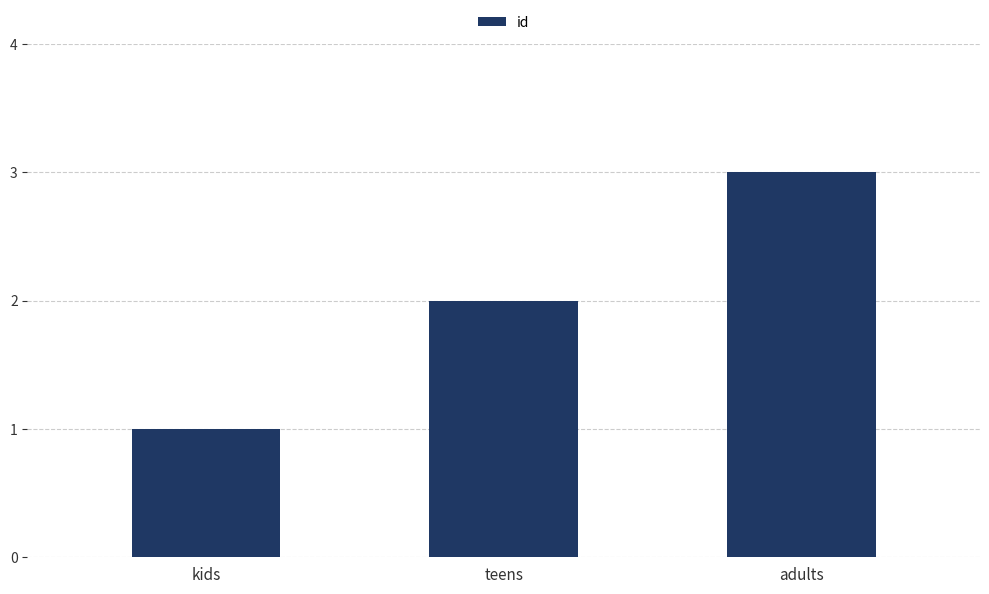

What is the difference between the values at teens and kids?

1